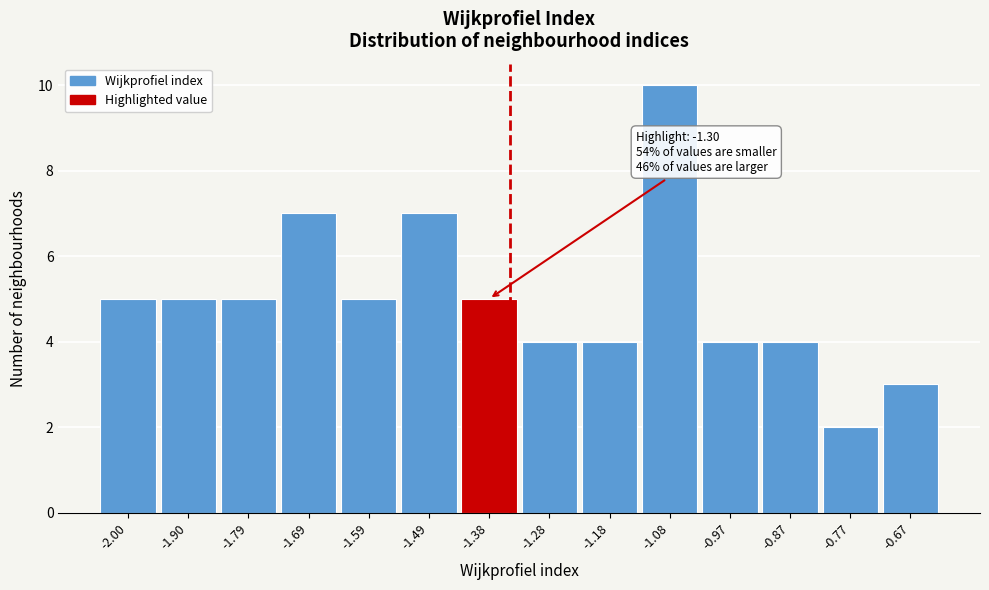

Reading left to right, what are all the values shown in this chart?

5	5	5	7	5	7	5	4	4	10	4	4	2	3